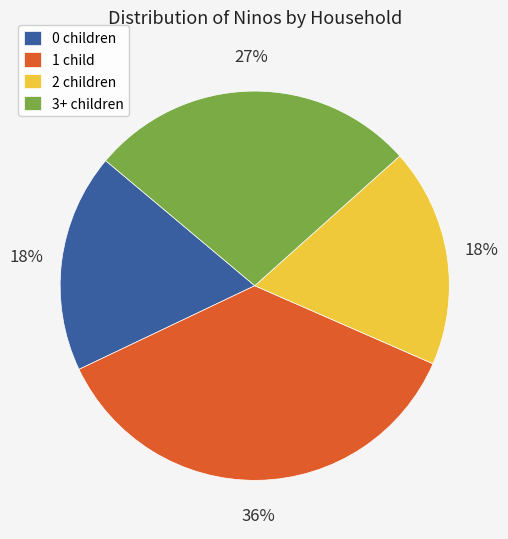

How many slices are in this pie chart?

4